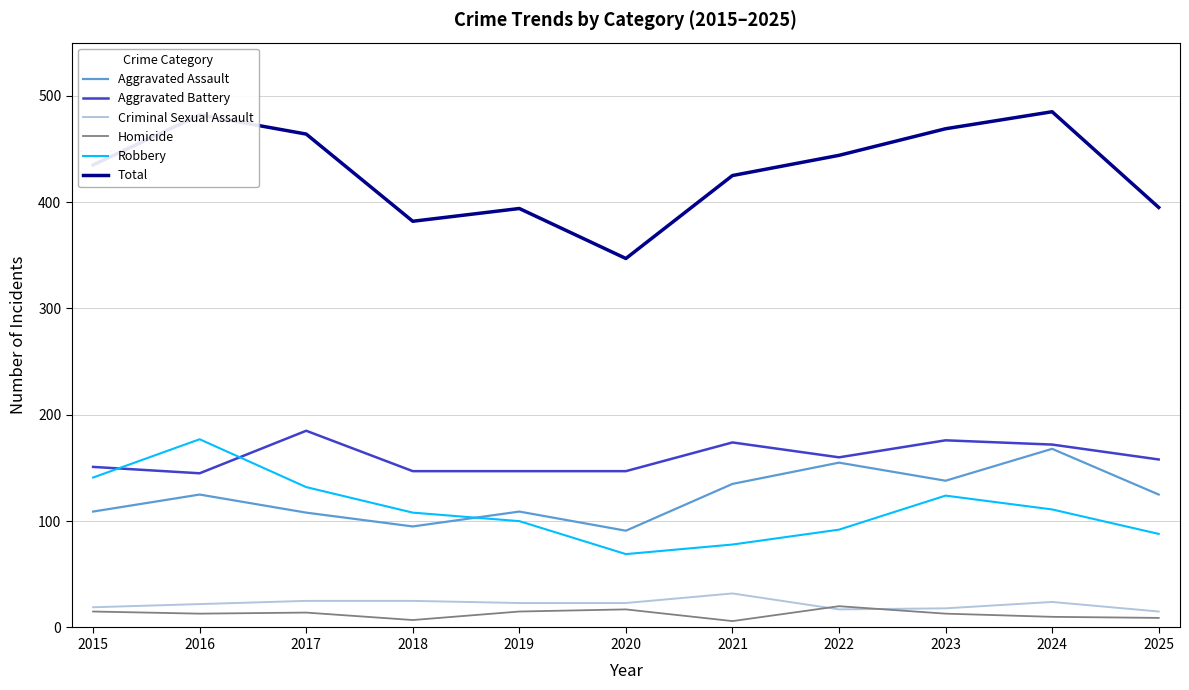

Where is the first local minimum for Total?

2018